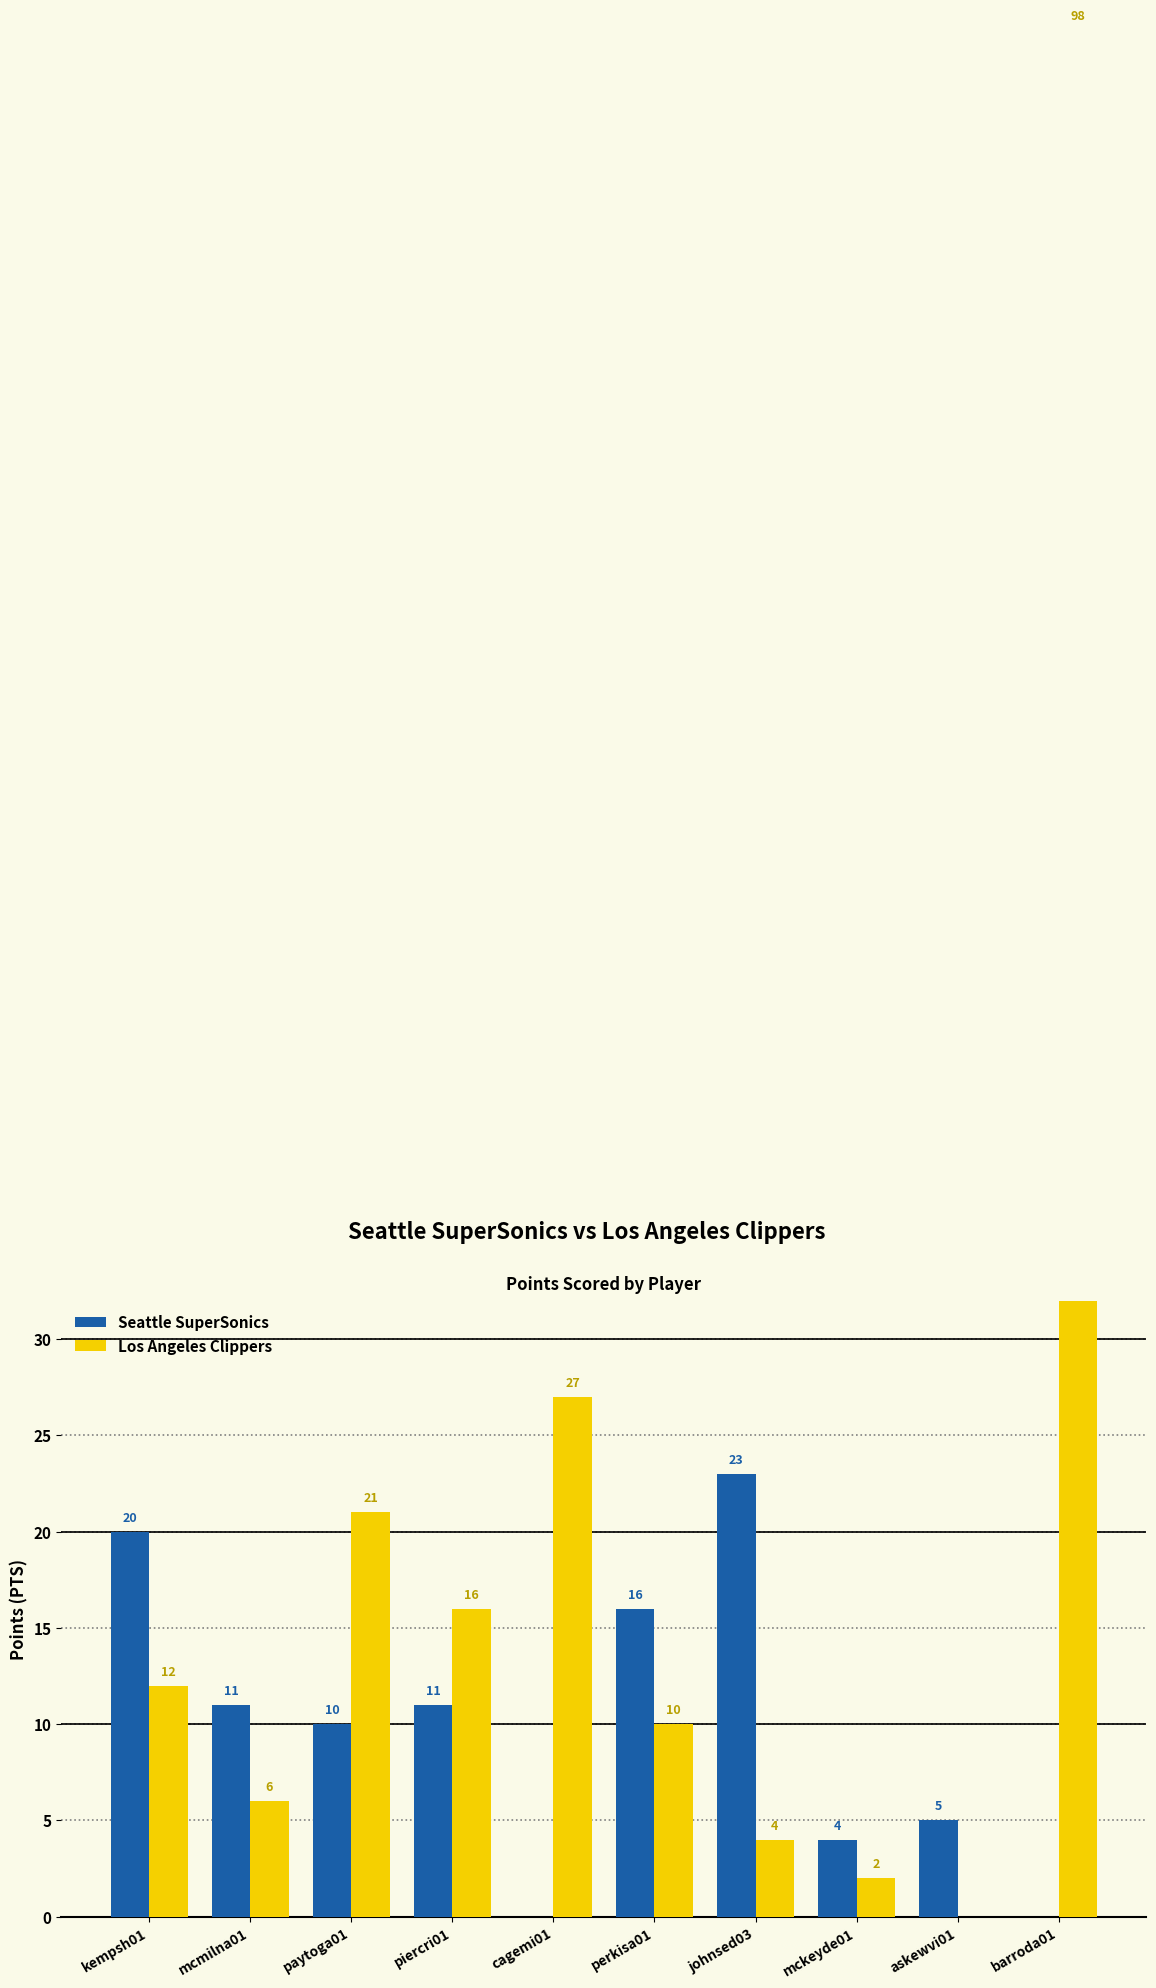

Is the value of Seattle SuperSonics at paytoga01 greater than the value of Los Angeles Clippers at perkisa01?

No